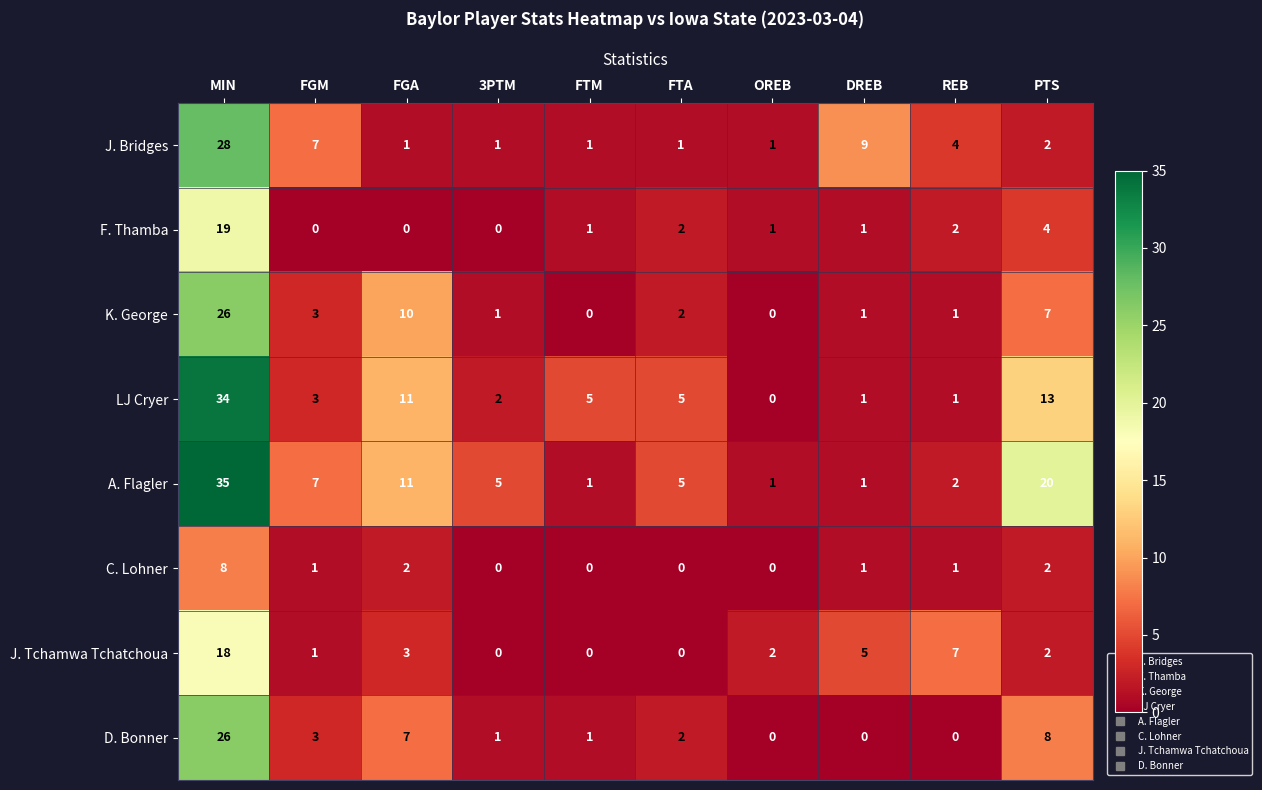

Which category has the highest value in the C. Lohner series?

MIN